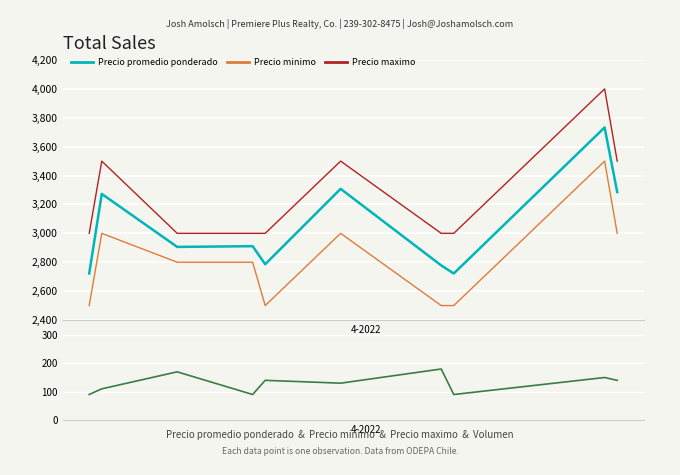

True or false: Precio minimo and Precio promedio ponderado cross at least once.

False